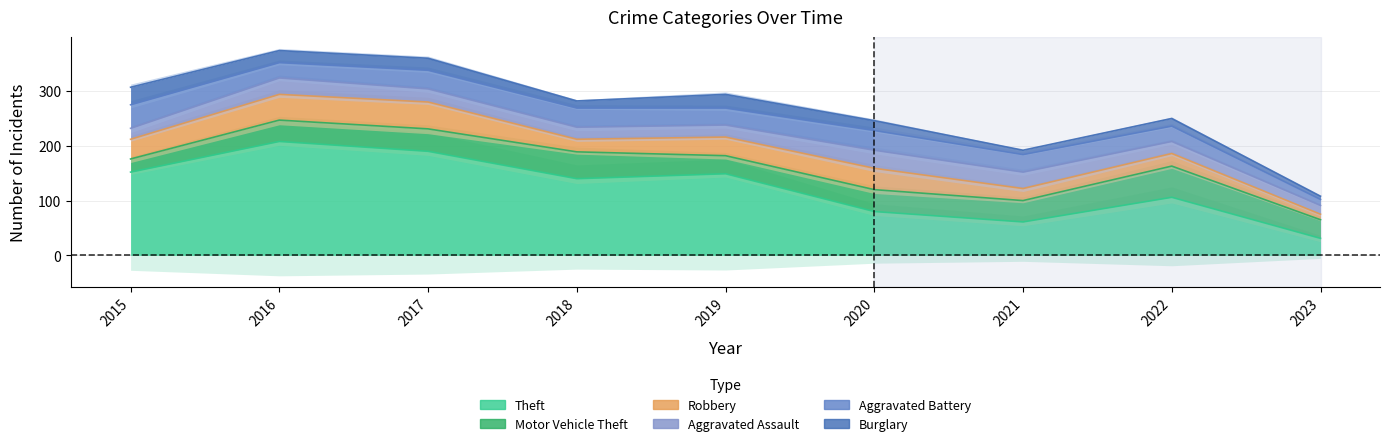

At 2016, list the series in order from smallest to largest.

Burglary, Aggravated Battery, Aggravated Assault, Motor Vehicle Theft, Robbery, Theft